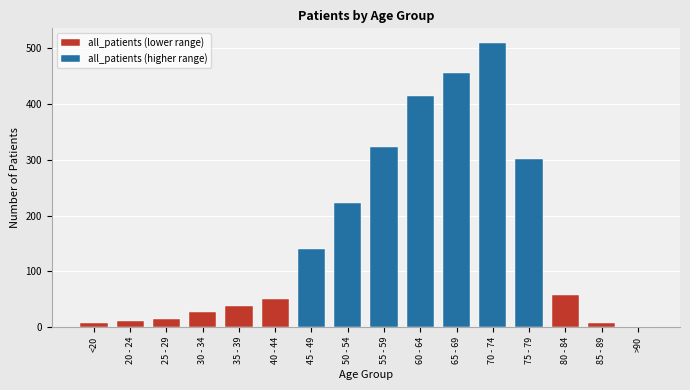

How many positive values are there?

15